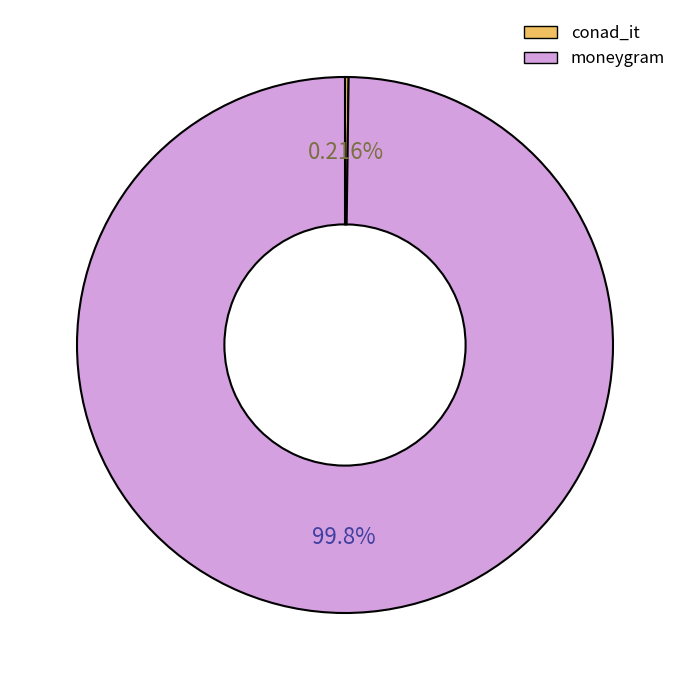

What is the largest slice in the pie chart?

moneygram